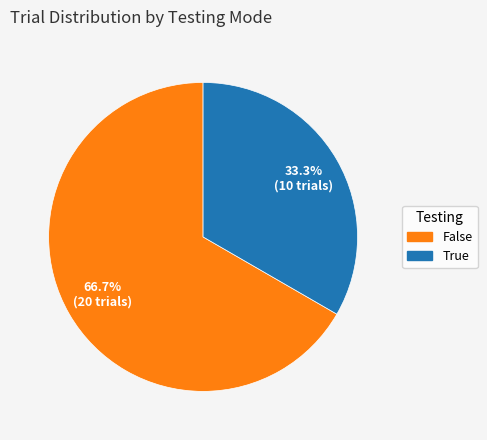

Rank the categories by value from highest to lowest.

False, True